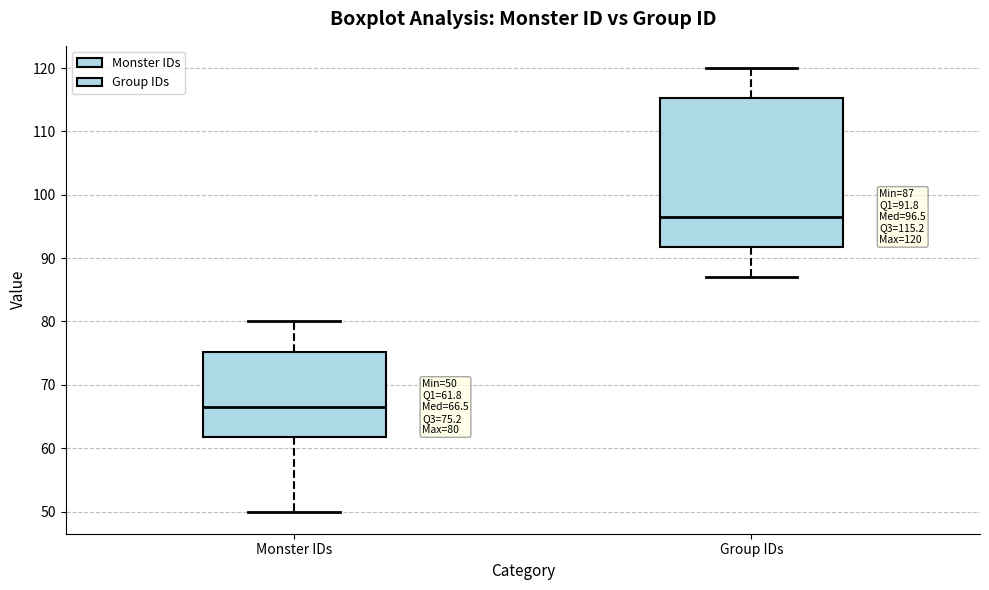

Comparing the boxes themselves (not the whiskers), which one is the tallest?

Group IDs